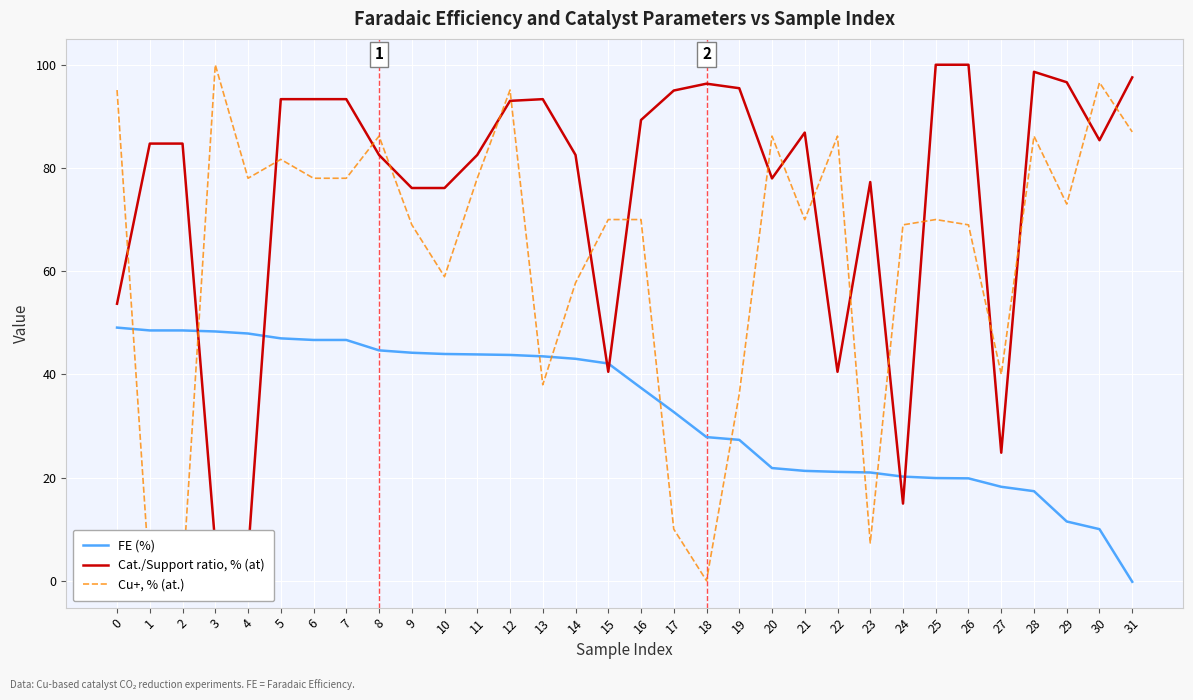

How many positive values does the Cu+, % (at.) series have?

29